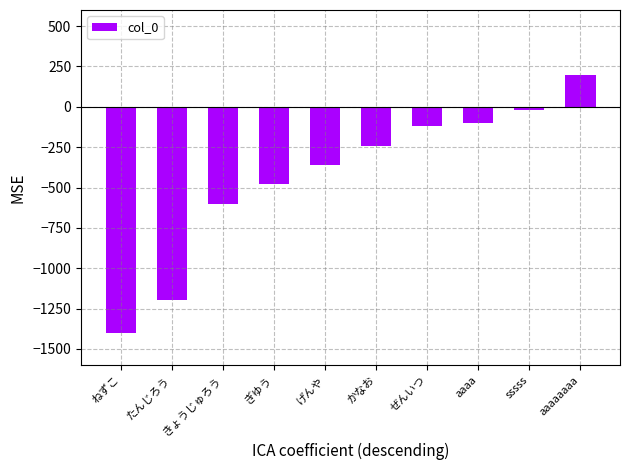

List the labels in order of value, smallest first.

ねずこ, たんじろう, きょうじゅろう, ぎゆう, げんや, かなお, ぜんいつ, aaaa, sssss, aaaaaaaa